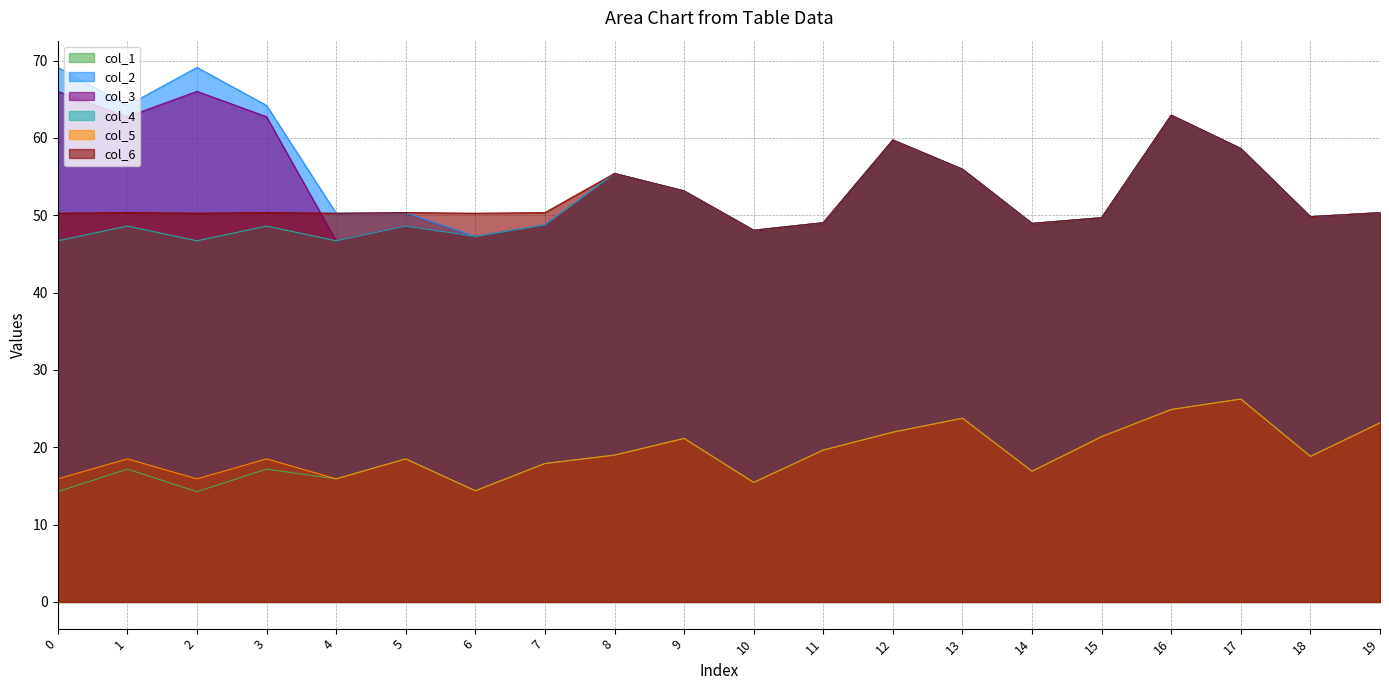

What is the value of the col_5 point at the 13th from the left?

22.0